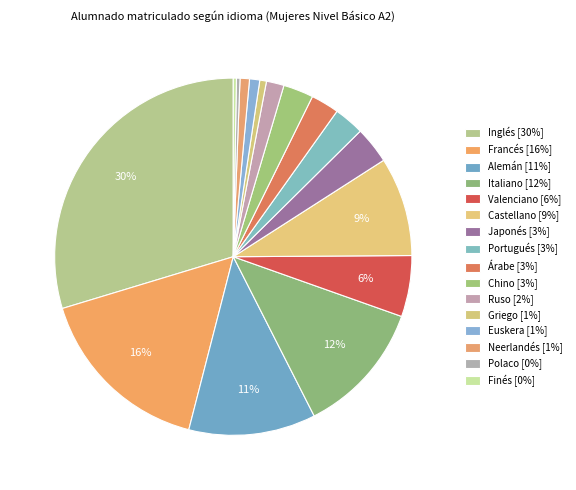

Rank the categories by value from highest to lowest.

Inglés, Francés, Italiano, Alemán, Castellano, Valenciano, Japonés, Portugués, Chino, Árabe, Ruso, Euskera, Neerlandés, Griego, Polaco, Finés